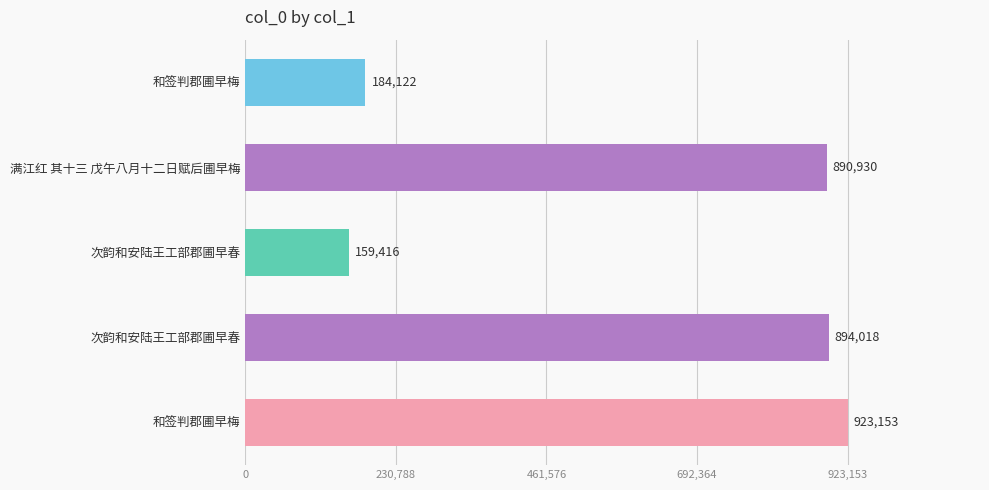

What is the smallest value displayed?

159416